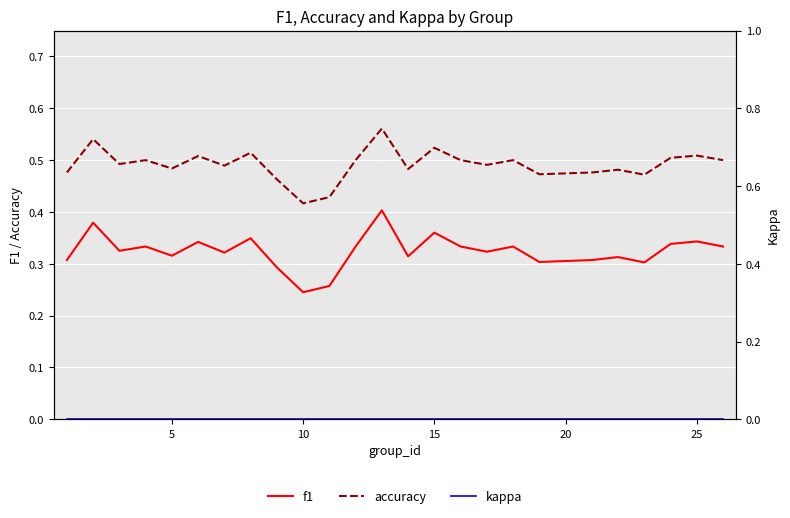

Rank the series at 5 from lowest to highest value.

kappa, f1, accuracy